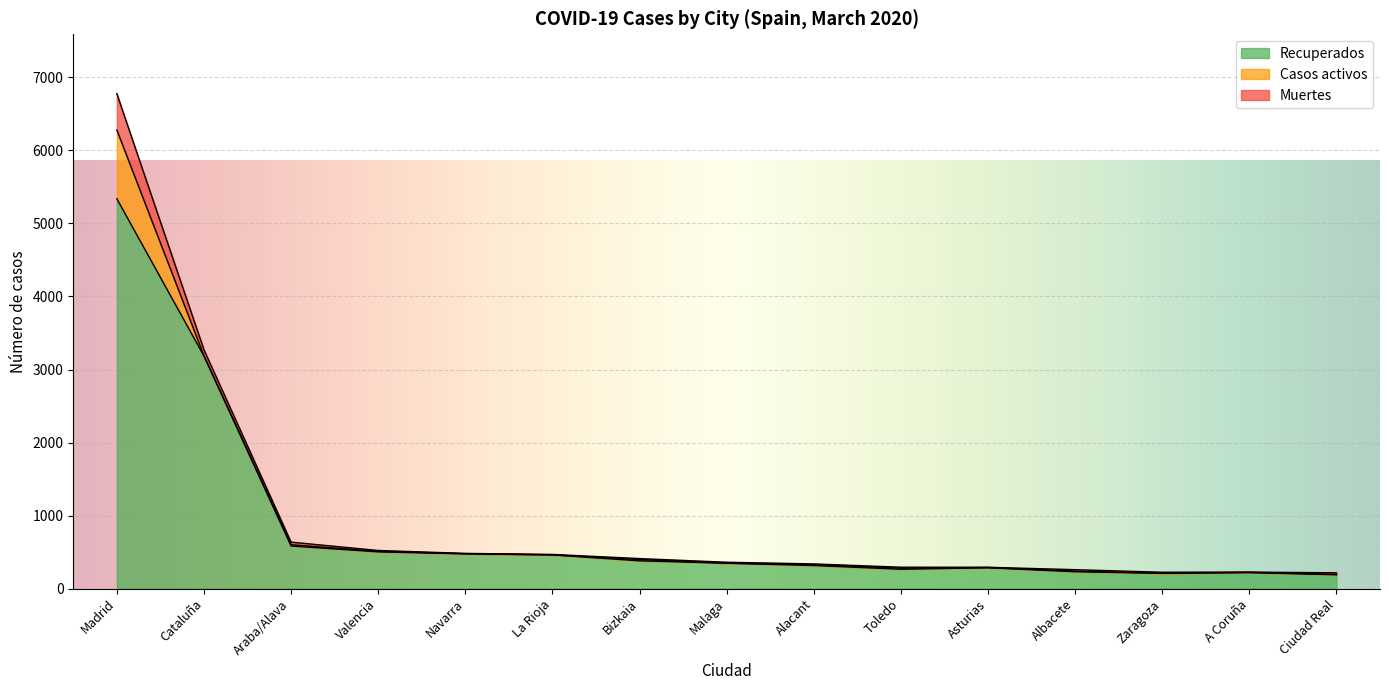

How many values in the Recuperados series are below 348?

7